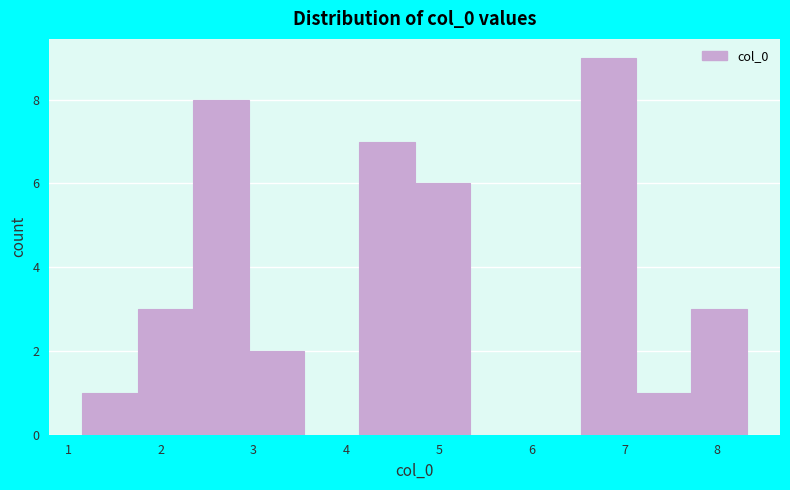

What is the height of the bar covering 7.7 to 8.3 on the x-axis? Neither the bar edges nor the heights are printed on the chart, so give them approximately, as read against the axes.

3